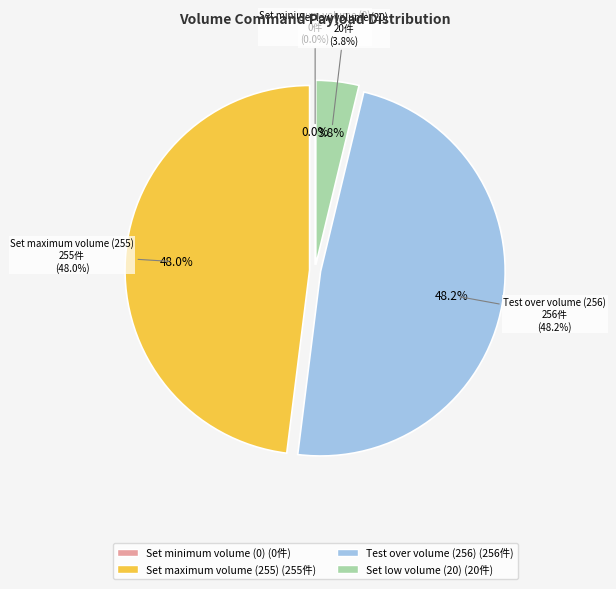

To the nearest percent, what is the combined percentage of Test over volume (256) and Set maximum volume (255)?

96%